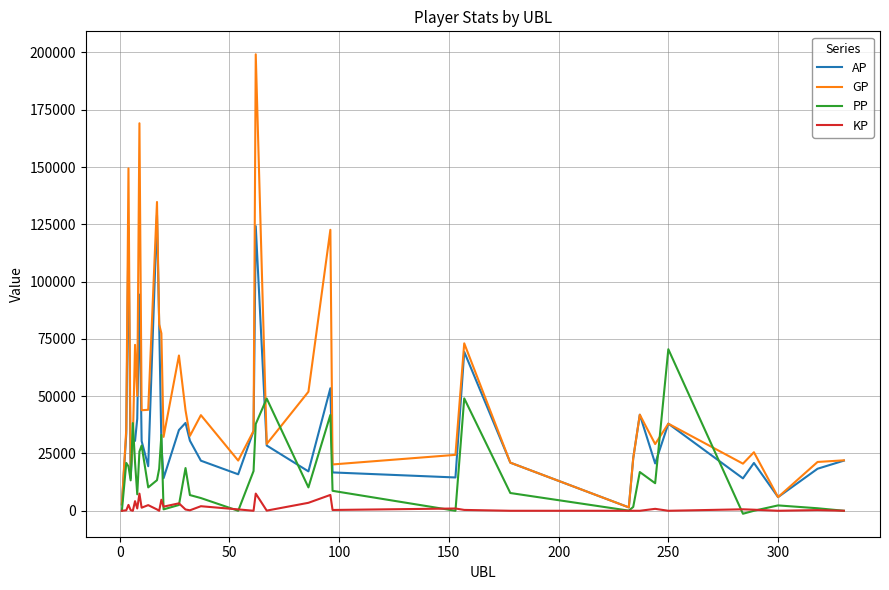

Which series has the largest total across all categories?

GP